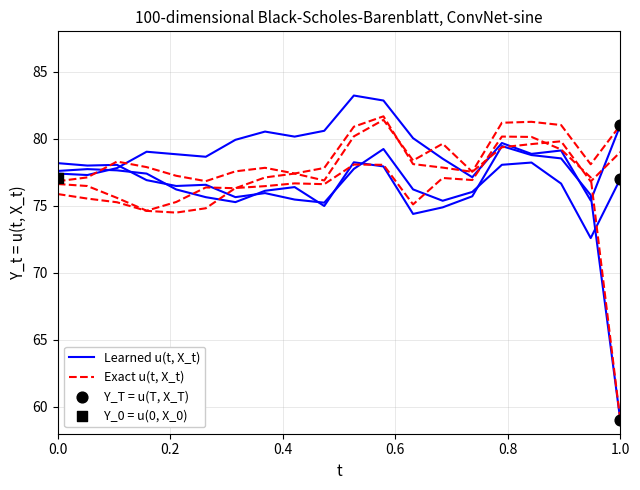

Is the value of Exact u(t, X_t) at 18 greater than the value of Learned u(t, X_t) at 9?

No